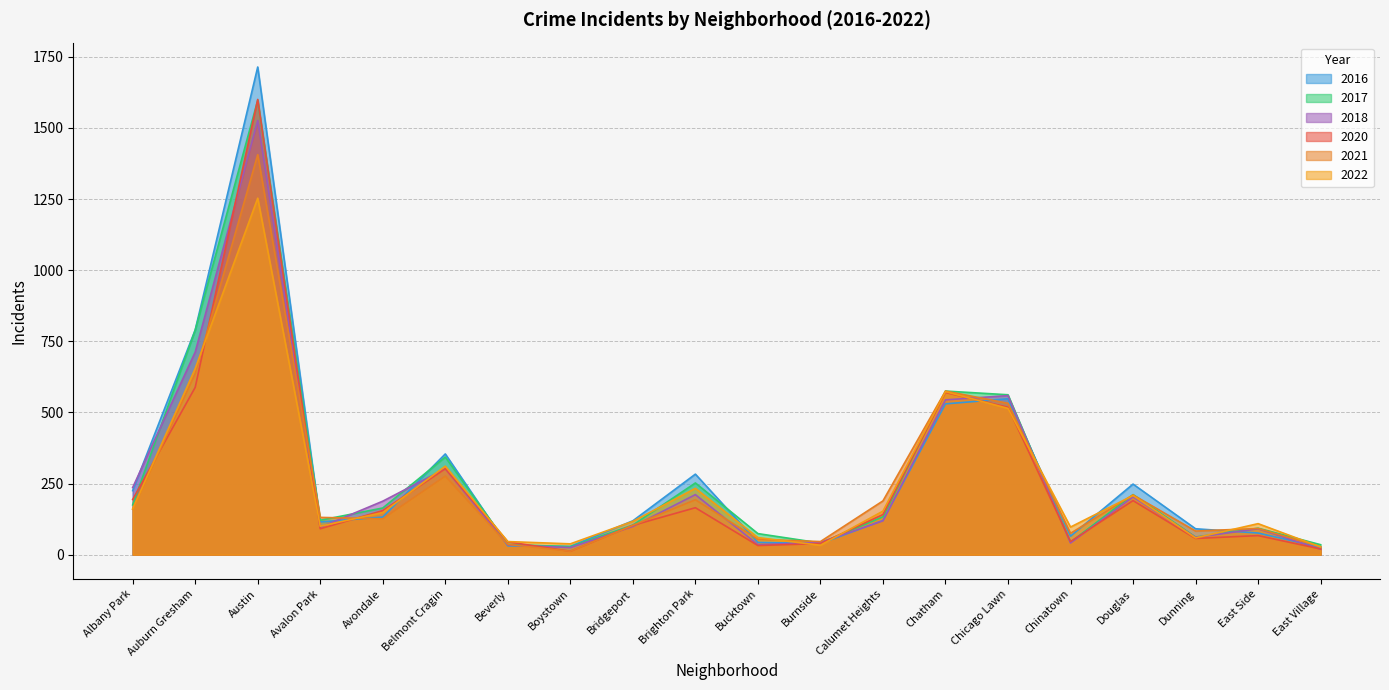

Reading right to left, extract all data points from this chart.

2020: 20	67	57	190	46	518	570	141	39	32	165	103	12	45	302	155	91	1600	588	194
2021: 28	92	83	210	75	532	575	189	46	54	193	103	12	36	276	126	131	1406	636	160
2022: 27	109	59	208	97	514	573	153	33	60	233	117	38	46	311	148	100	1253	654	161
2016: 26	76	91	248	65	548	530	120	39	43	283	119	29	31	354	132	115	1714	790	225
2018: 19	91	61	203	41	559	544	119	43	35	211	99	25	34	302	188	96	1526	712	236
2017: 35	93	62	211	44	562	575	133	41	74	252	104	28	36	343	164	121	1597	789	175